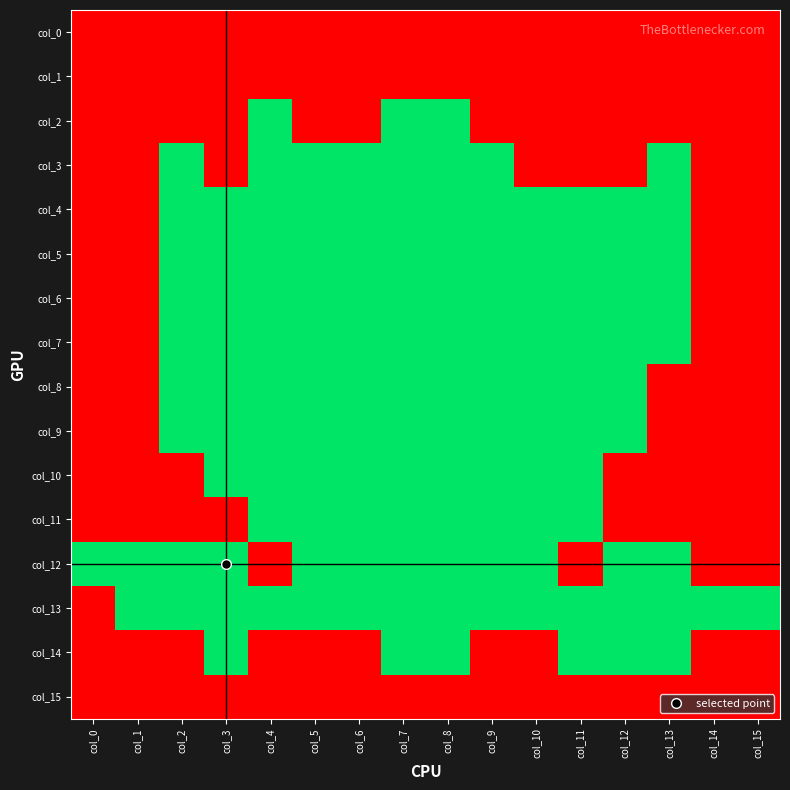

Rank the series at col_3 from lowest to highest value.

col_0, col_1, col_2, col_3, col_11, col_15, col_4, col_5, col_6, col_7, col_8, col_9, col_10, col_12, col_13, col_14